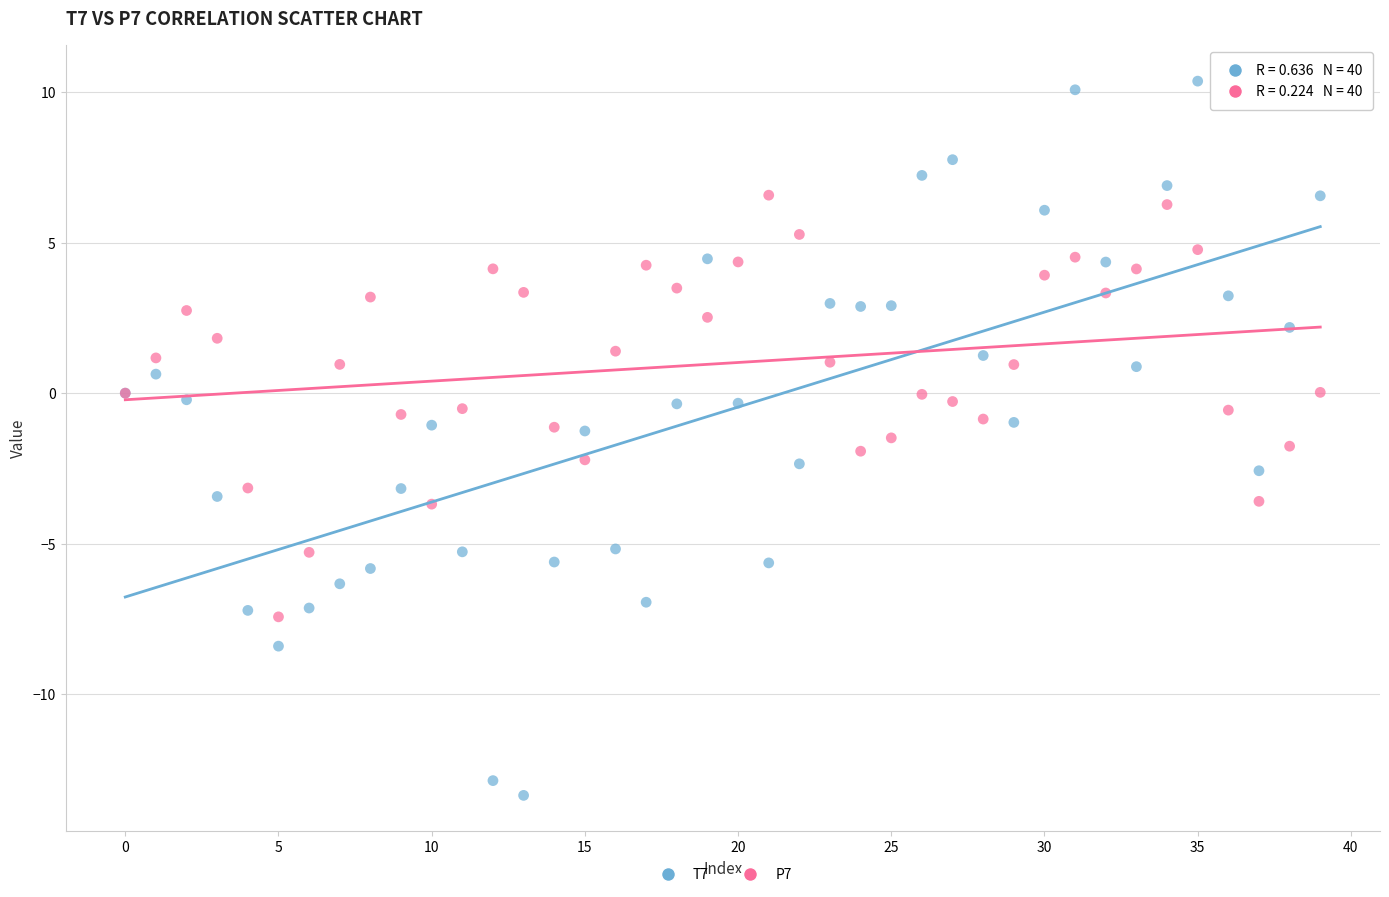

Which series reaches the minimum Y coordinate?

T7